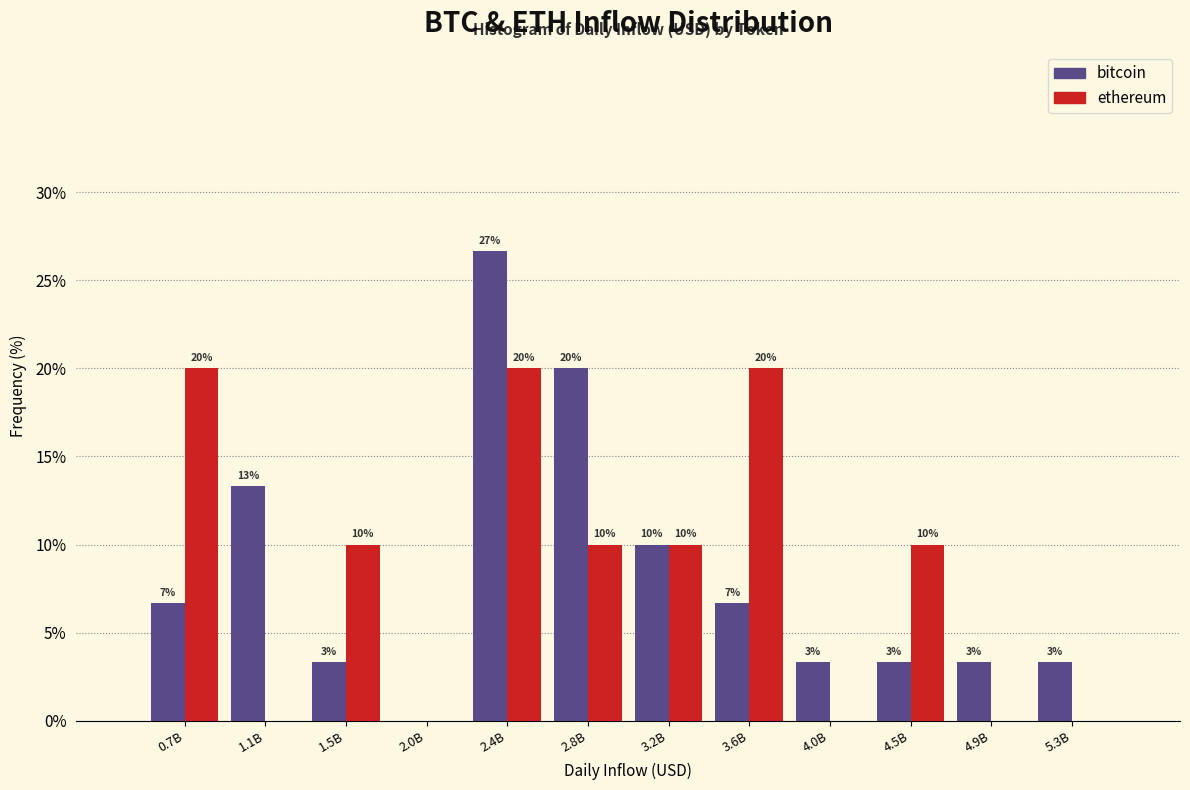

Where does the ethereum series first go above 10?

0.7B